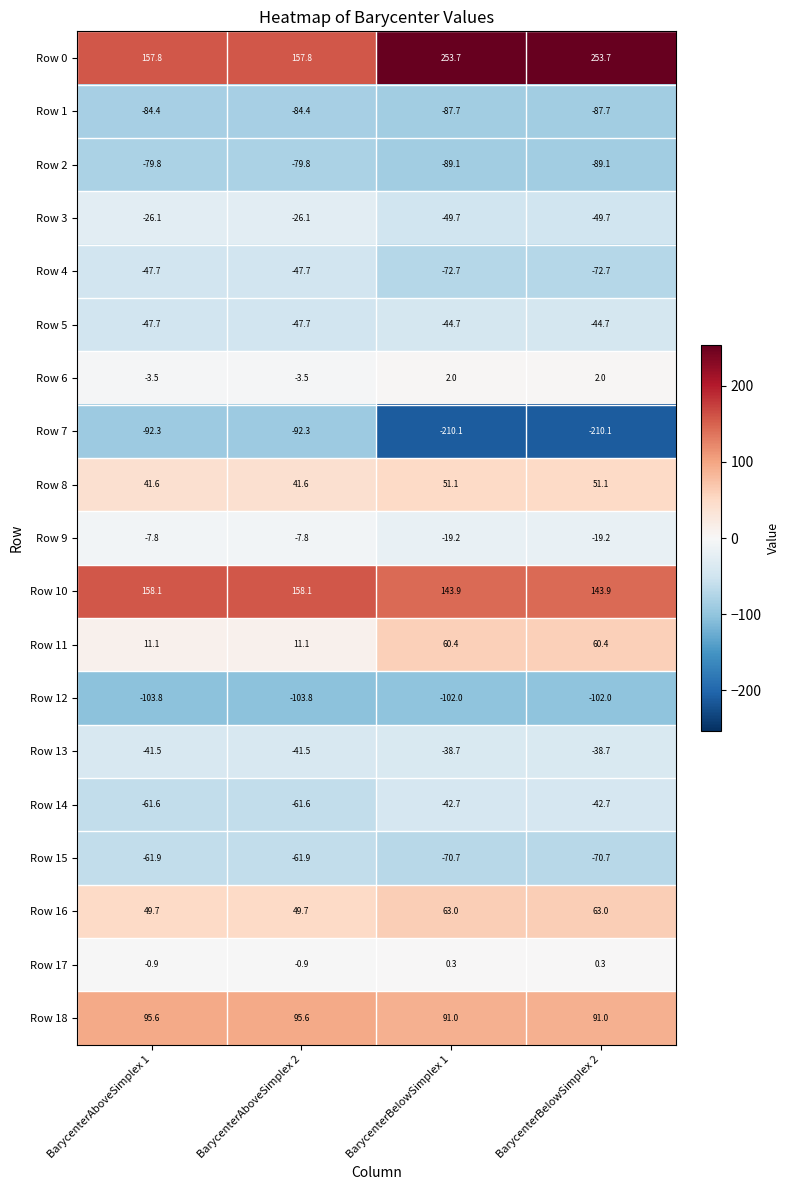

What is the minimum value shown in the chart?

-210.1